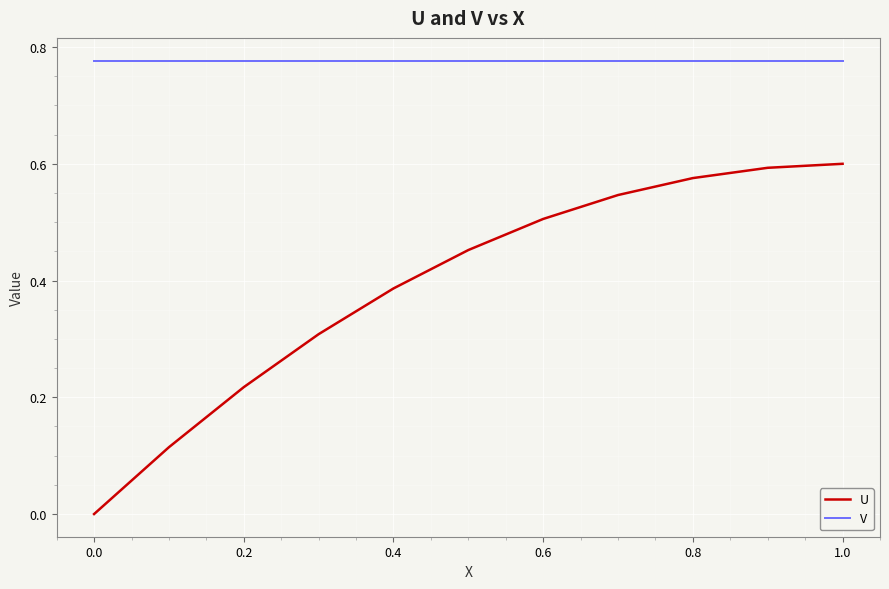

True or false: V and U cross at least once.

False